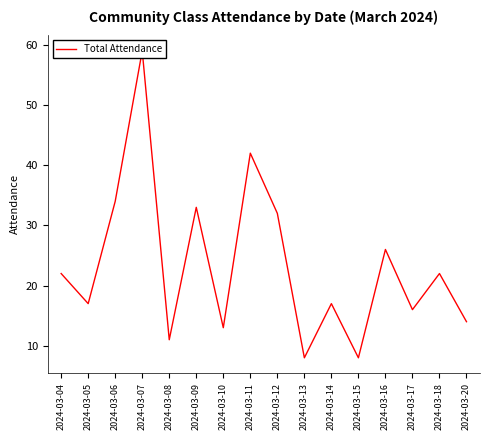

Reading right to left, what are all the values shown in this chart?

14	22	16	26	8	17	8	32	42	13	33	11	59	34	17	22